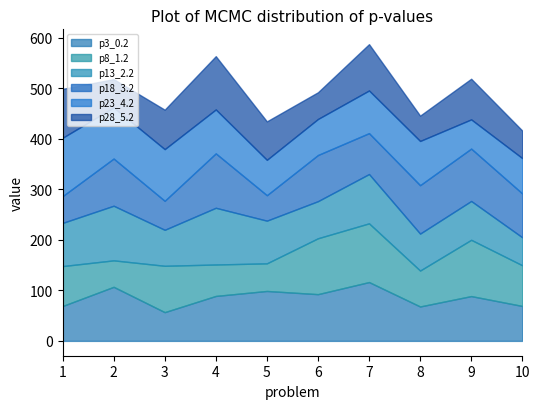

Where do p18_3.2 and p28_5.2 first cross each other?

1 and 2